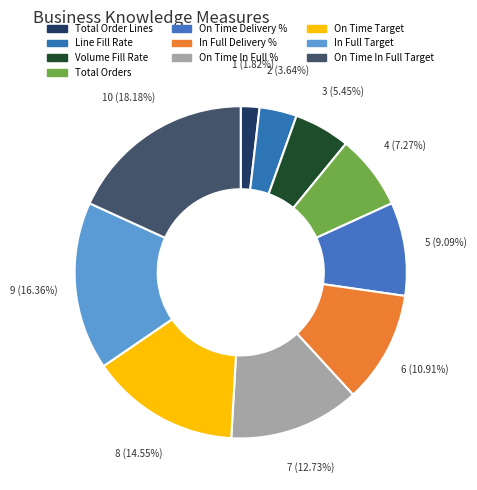

Combined, what portion of the pie is In Full Target and On Time In Full %?

29.1%